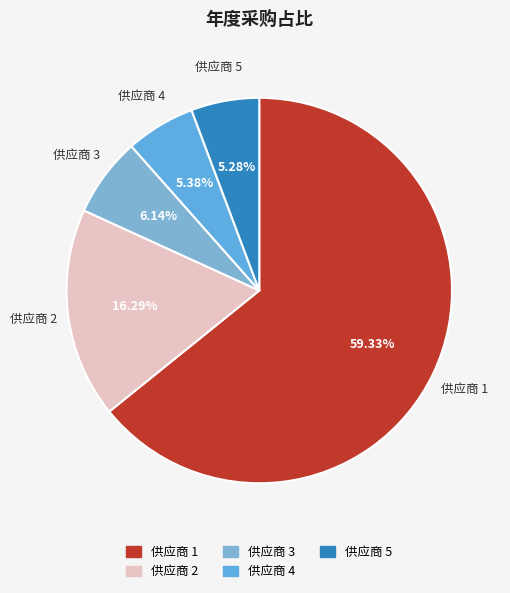

Rank the categories by value from lowest to highest.

供应商 5, 供应商 4, 供应商 3, 供应商 2, 供应商 1